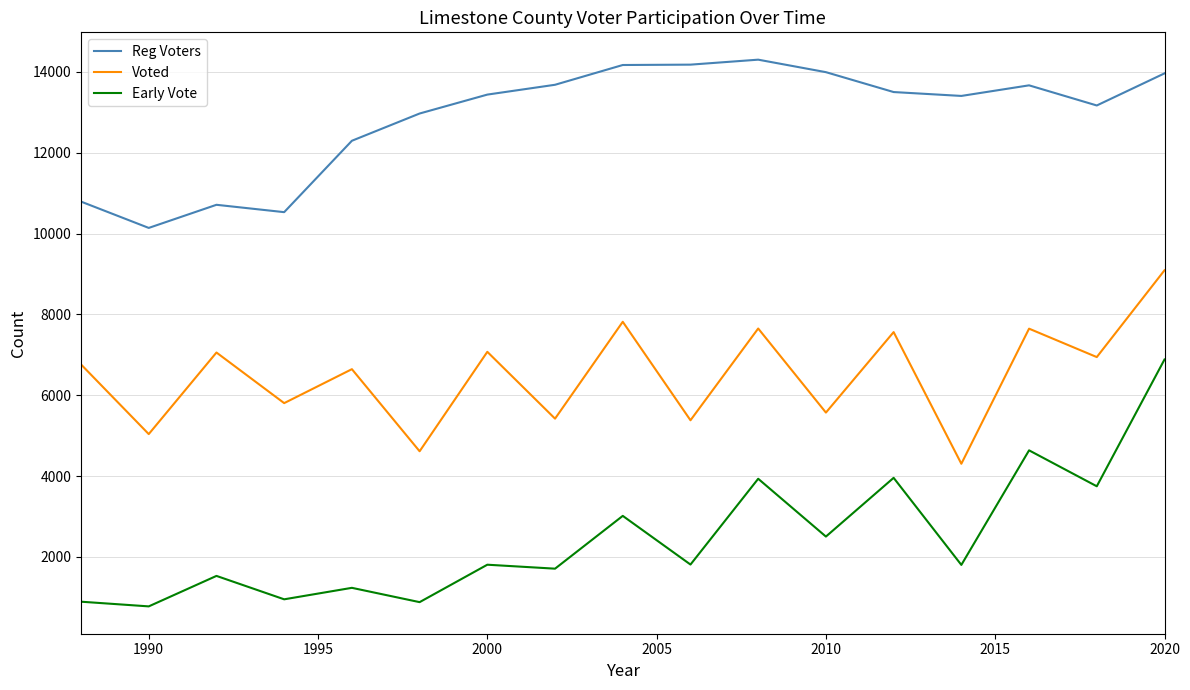

What is the maximum value shown in the chart?

14302